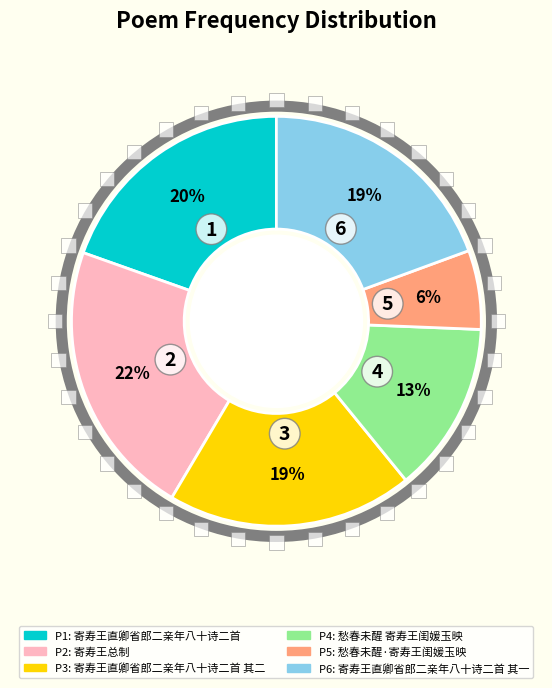

Is there any slice that represents more than half of the pie?

No